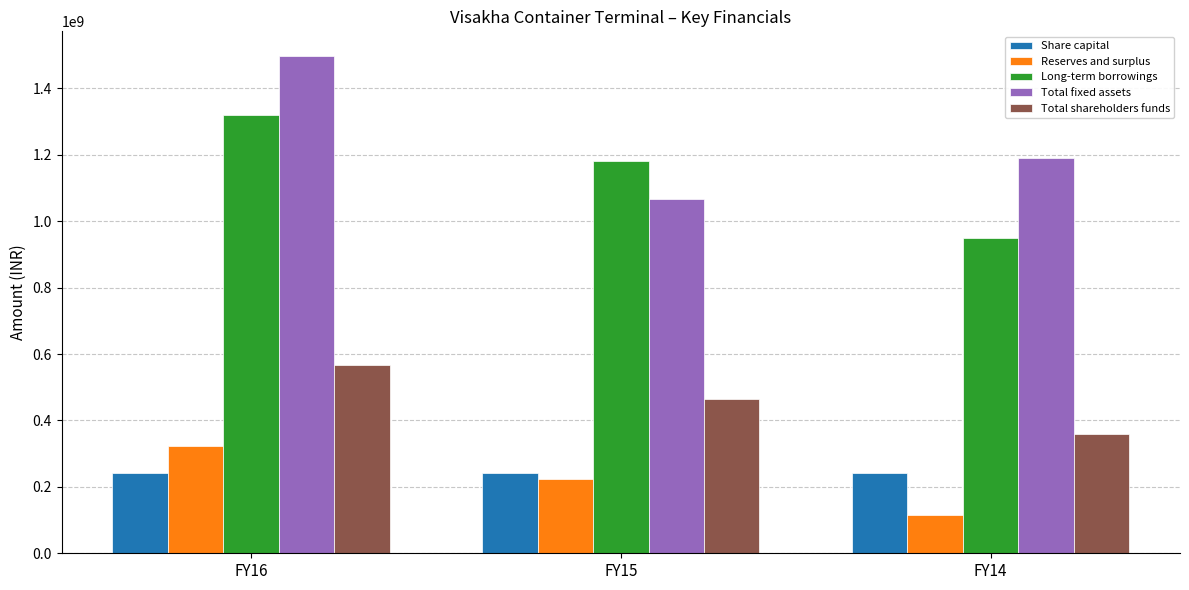

What is the sum of the Total shareholders funds values at FY14 and FY15?

824187008